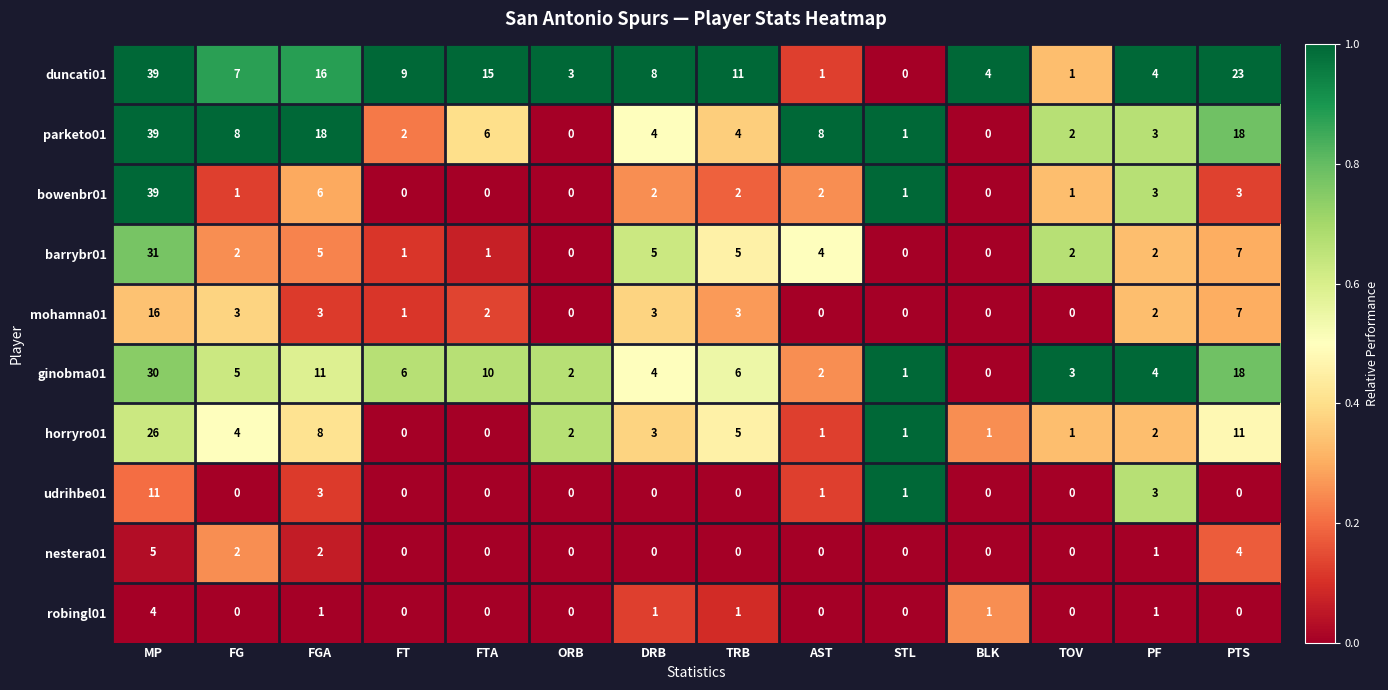

At how many categories does at least one series exceed 0?

14